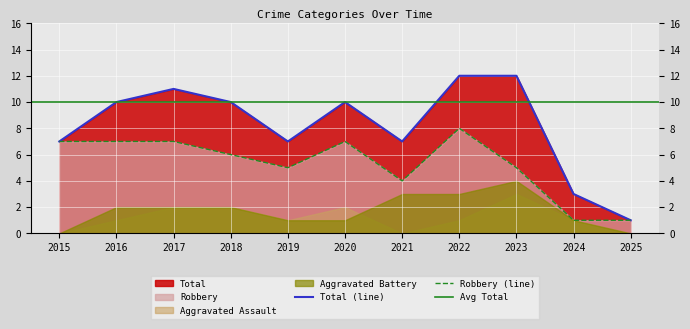

Which category has the lowest value in the Total (line) series?

2025